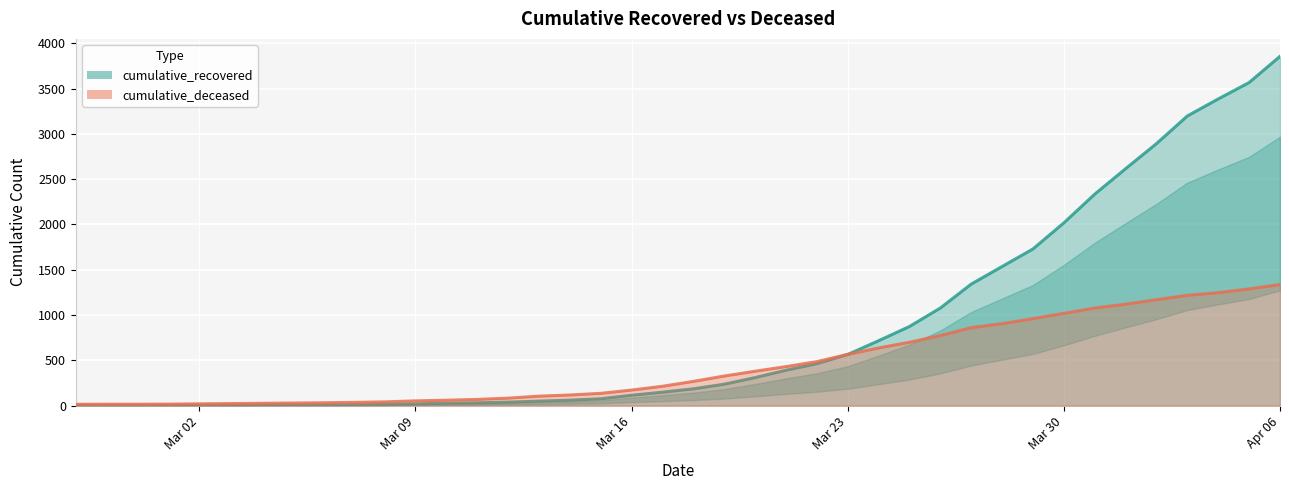

Is the value of cumulative_recovered at 2020-03-21 greater than the value of cumulative_deceased at 2020-03-11?

Yes